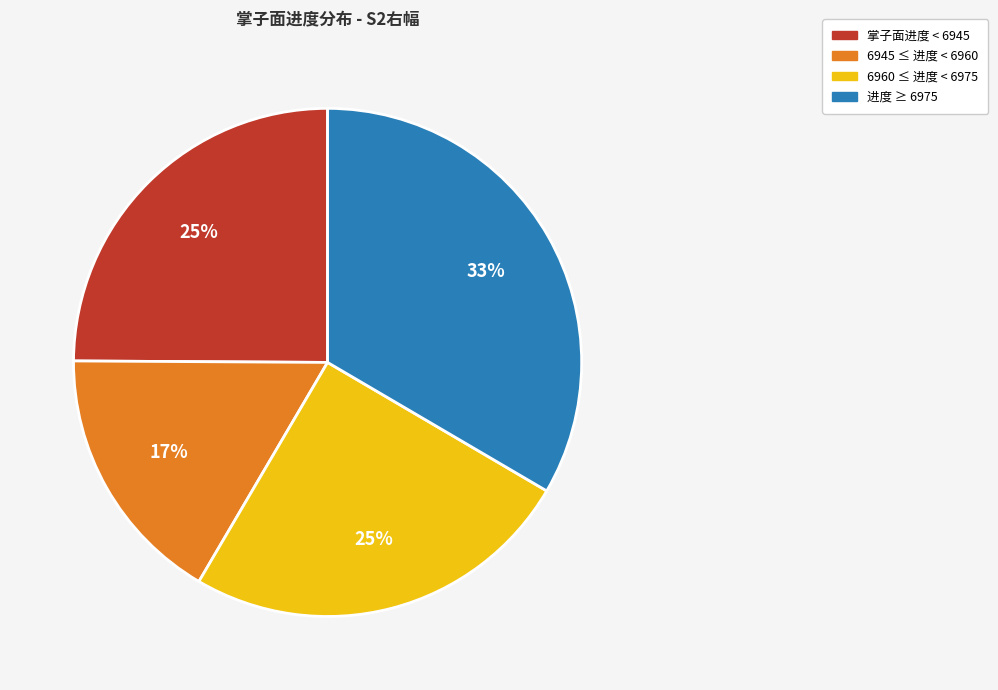

Does any single category account for the majority?

No